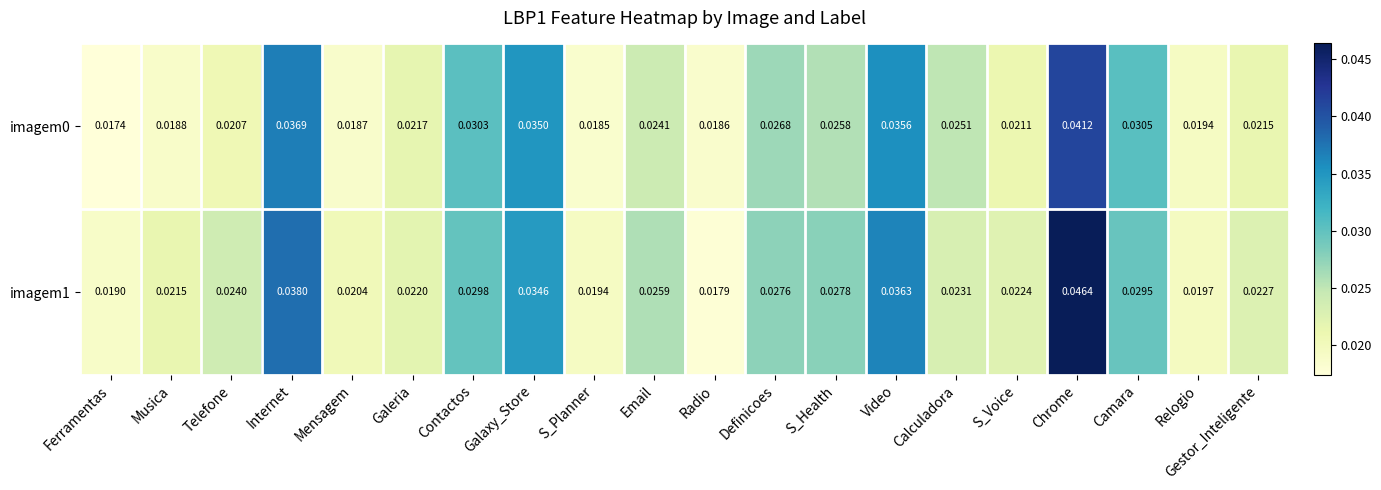

At which category is the sum across all series the highest?

Chrome